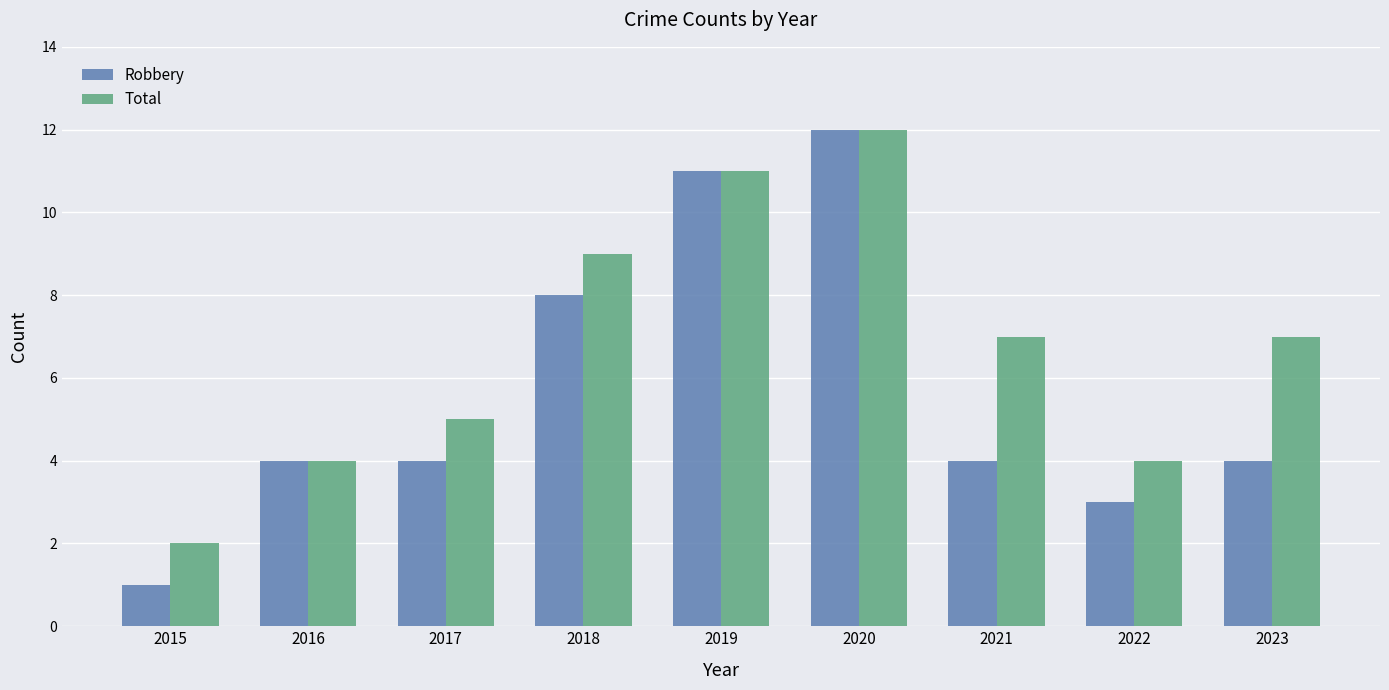

What is the total value across all series at 2017?

9